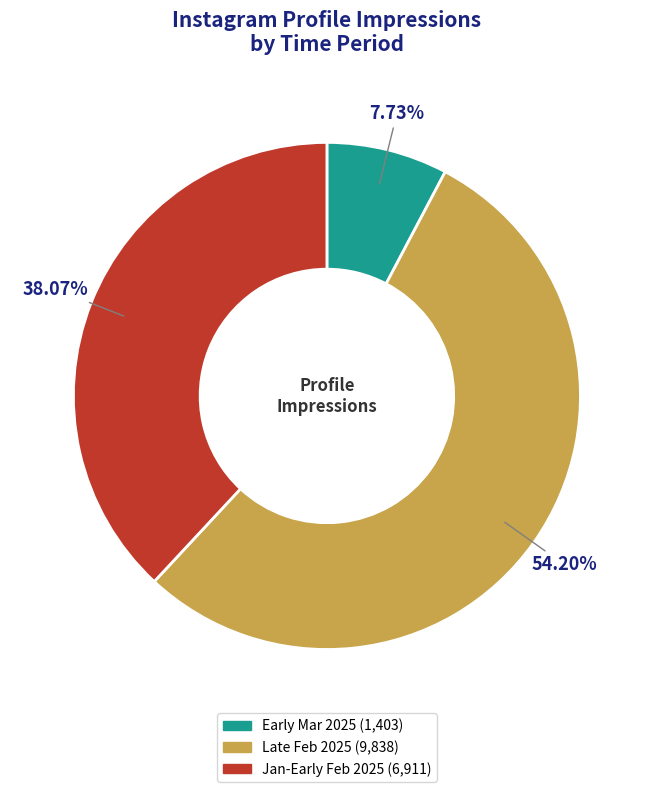

Is there any slice that represents more than half of the pie?

Yes